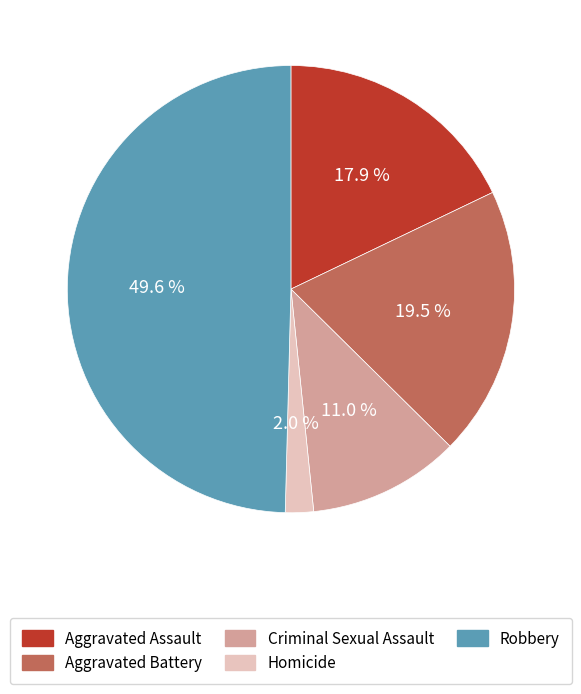

Does Homicide represent more than half of the total?

No